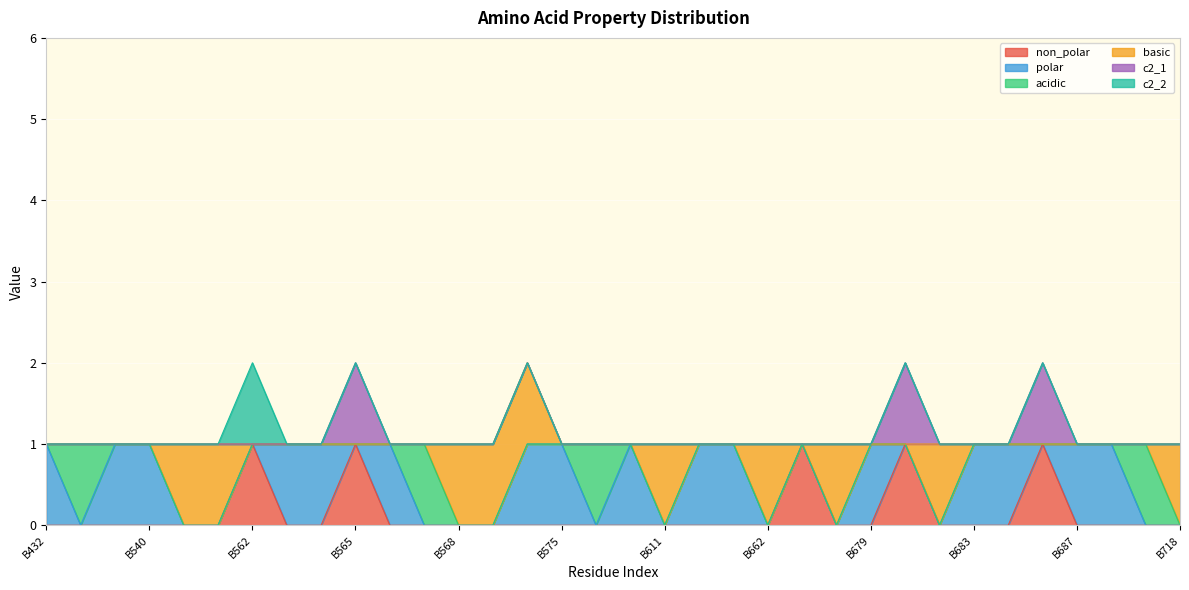

At which category is the sum across all series the highest?

B562